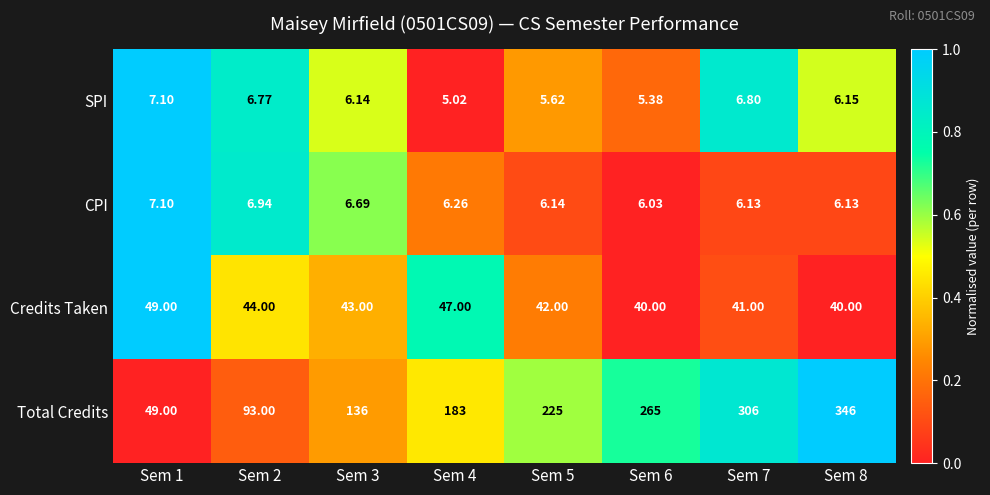

Which series has the largest total across all categories?

Total Credits